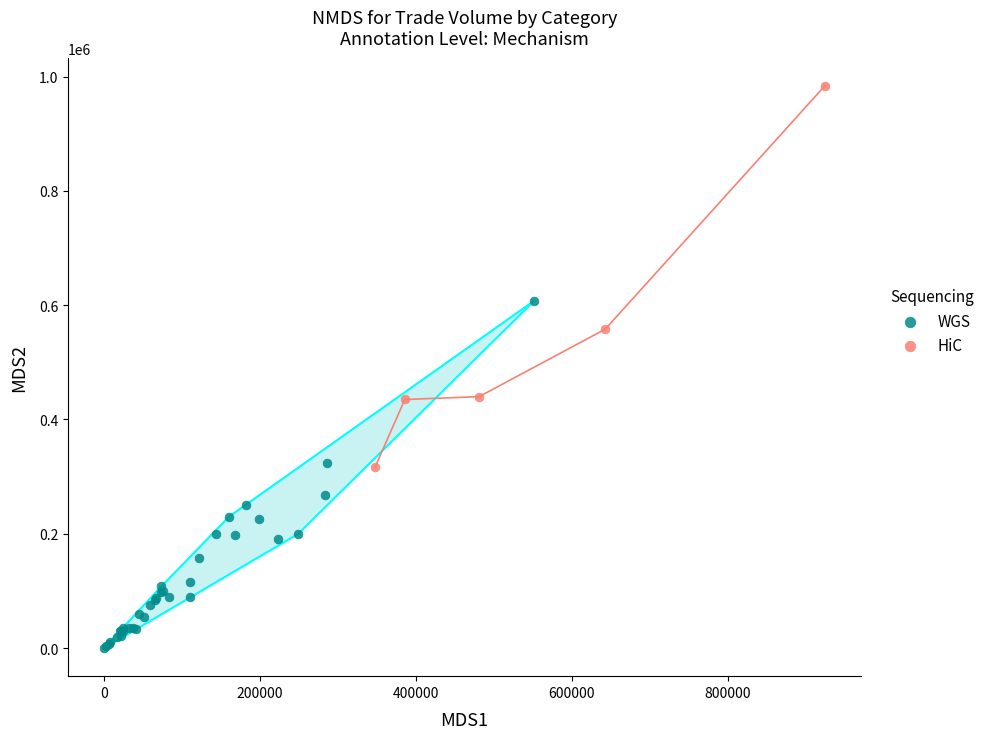

Which series contains the highest Y value?

HiC